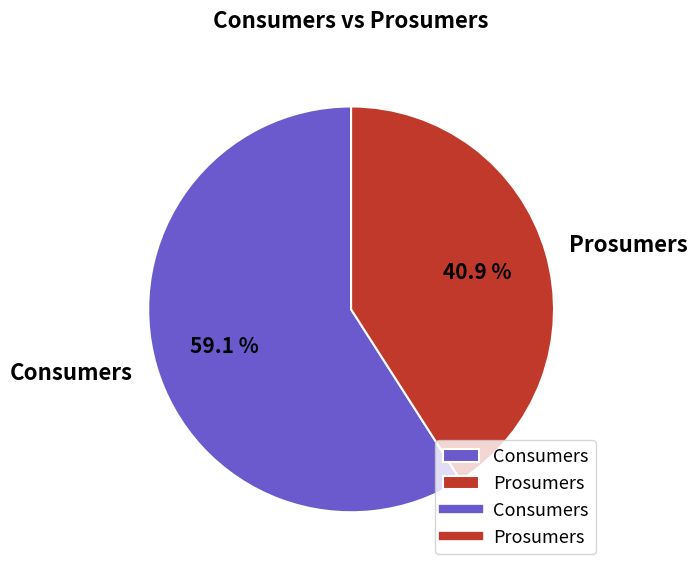

What is the largest slice in the pie chart?

Consumers